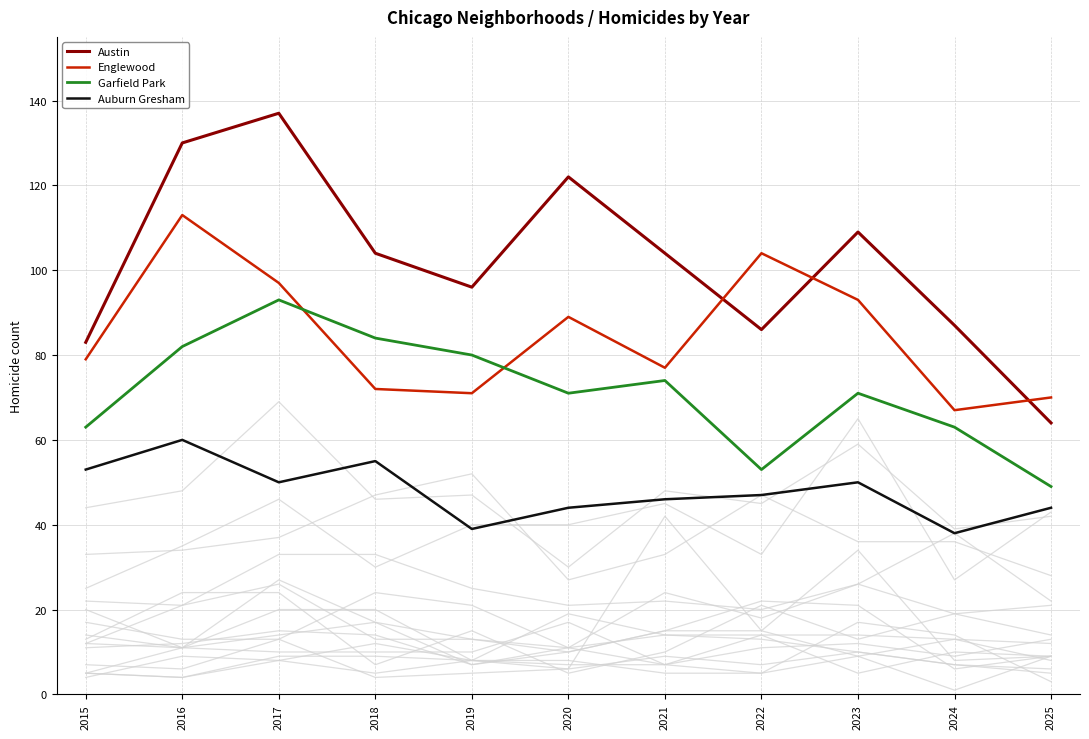

Rank the series by their average value, from highest to lowest.

Austin, Englewood, Garfield Park, Auburn Gresham